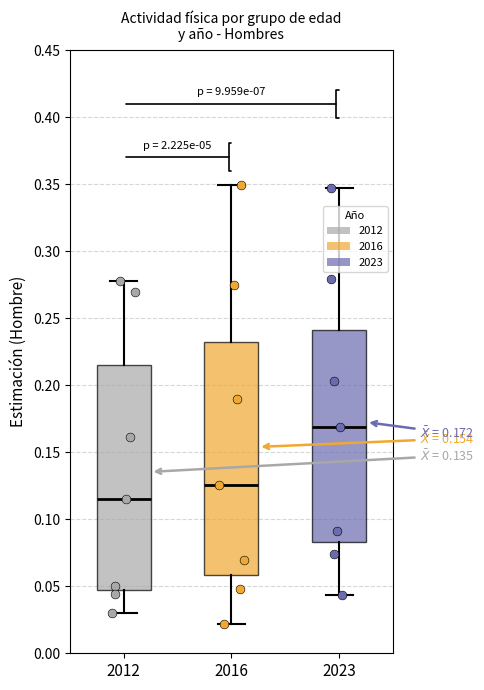

Which box has the highest median line?

2023